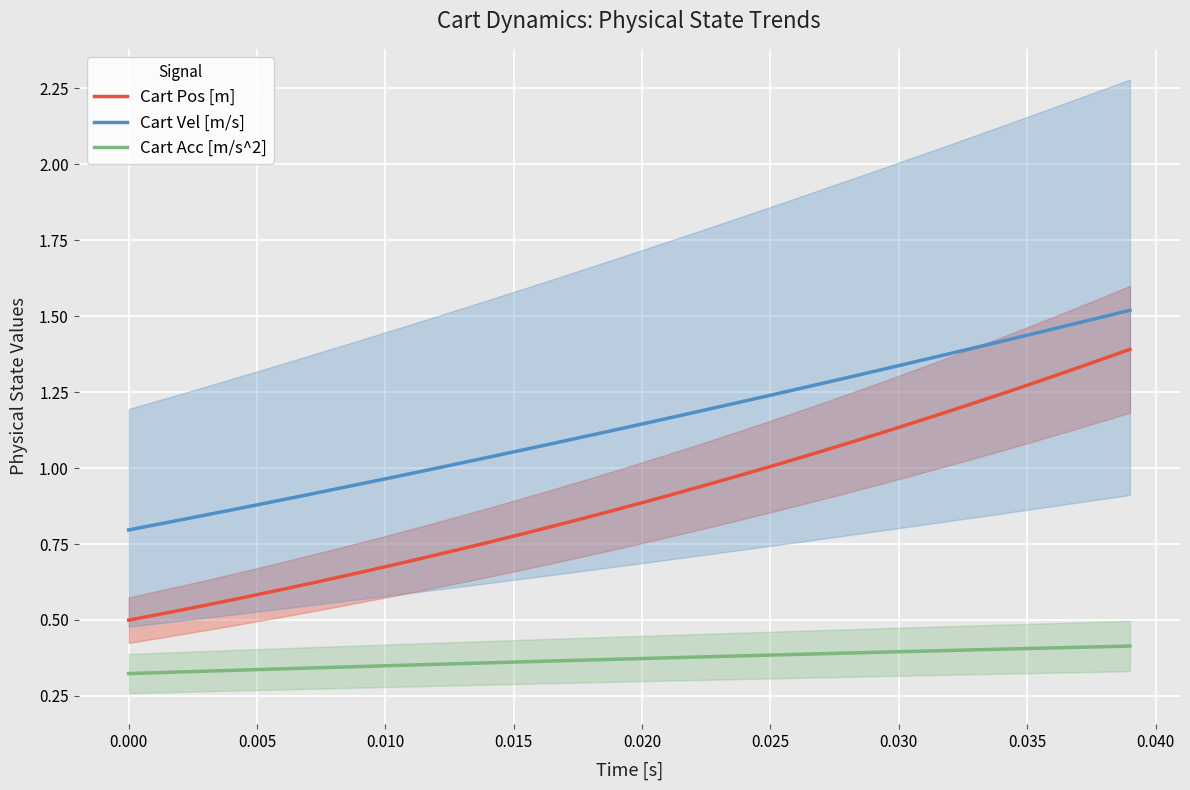

True or false: Cart Pos [m] and Cart Acc [m/s^2] intersect in this chart.

False